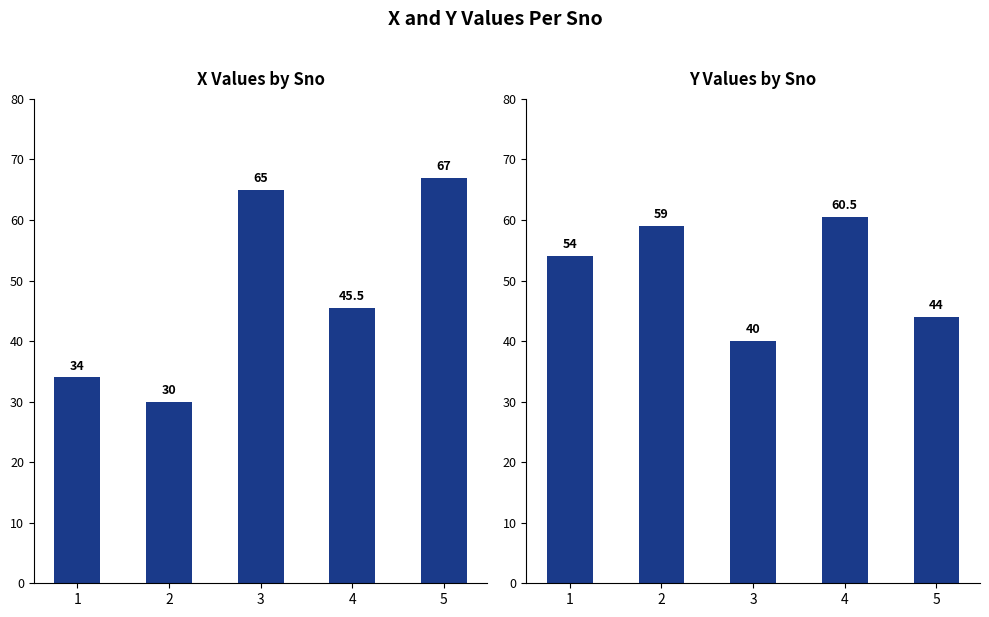

Which series has the widest spread of values?

X